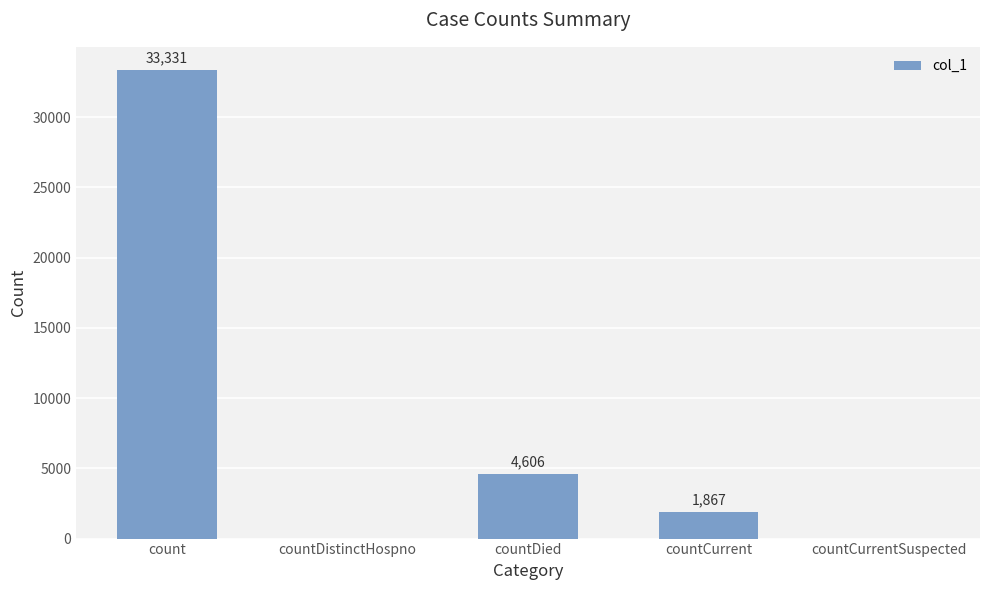

Which has a higher value, count or countDied?

count